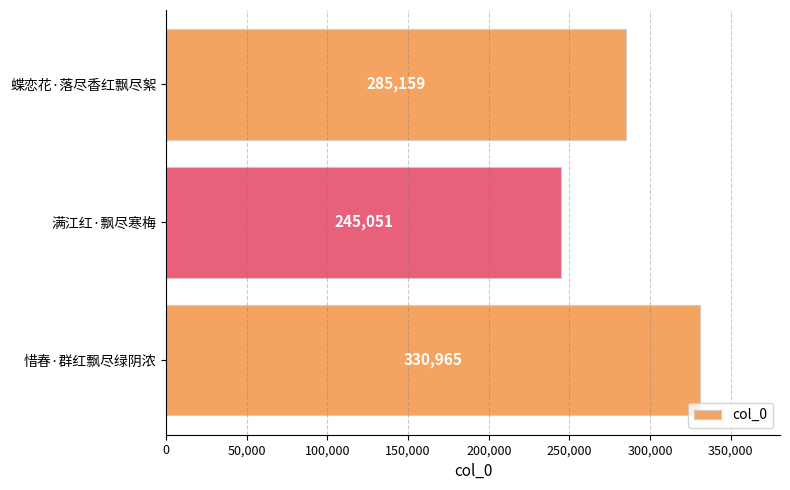

Approximately how many times larger is the value at 蝶恋花·落尽香红飘尽絮 compared to 惜春·群红飘尽绿阴浓?

0.9